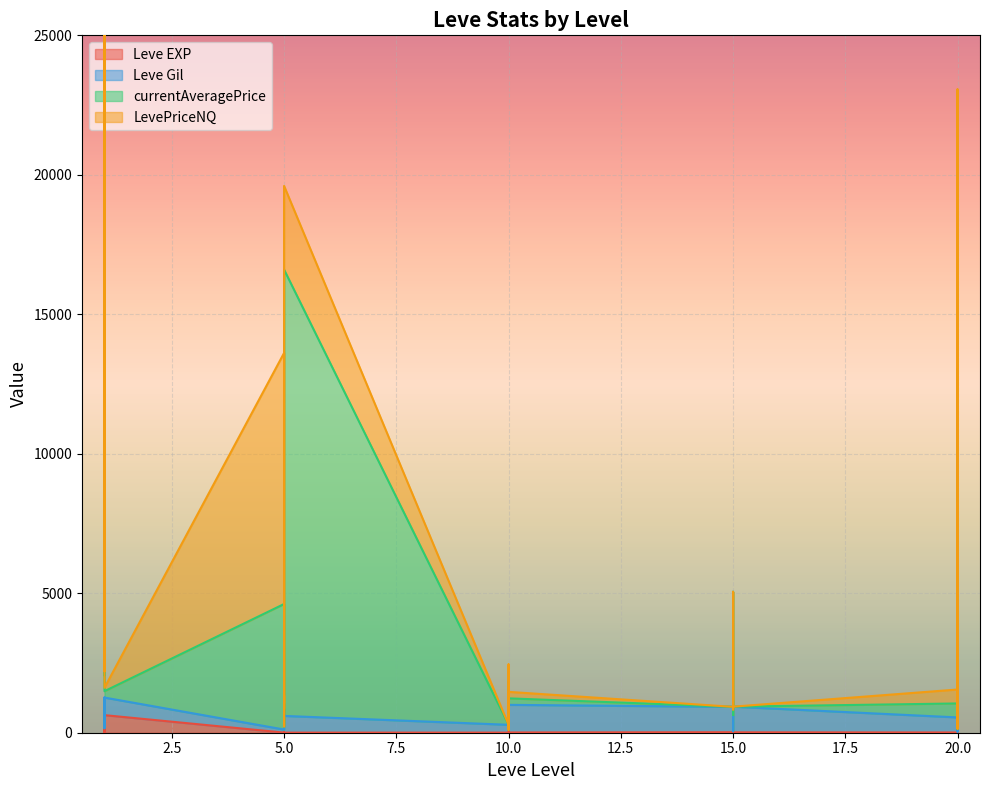

Is the value of currentAveragePrice at 5 greater than the value of Leve EXP at 10?

Yes